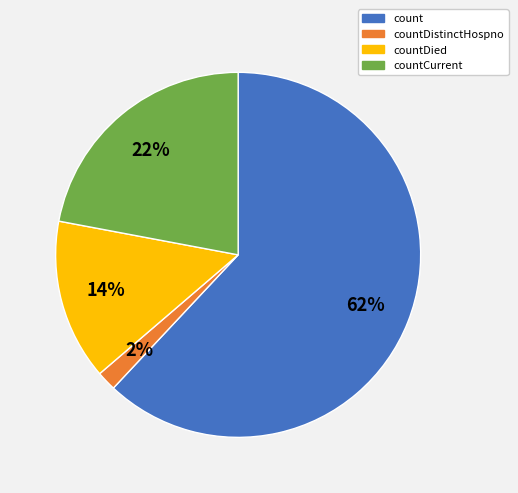

To the nearest percent, what is the average slice percentage?

25%